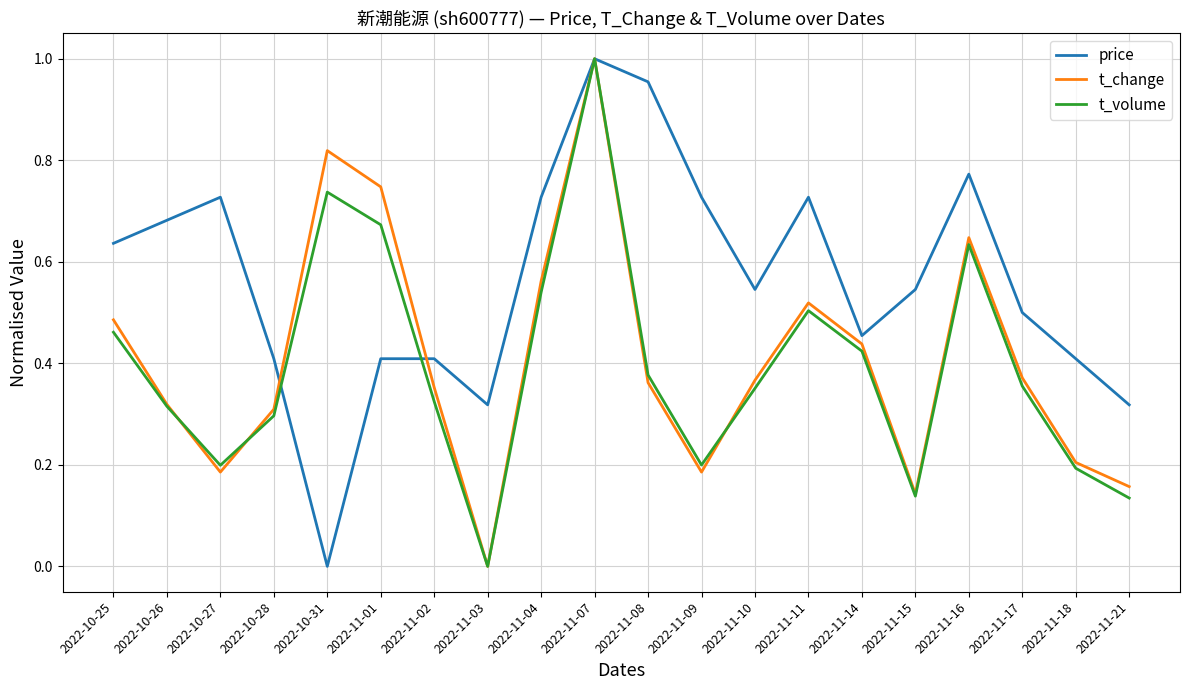

How many interior local peaks does the t_volume series have?

4